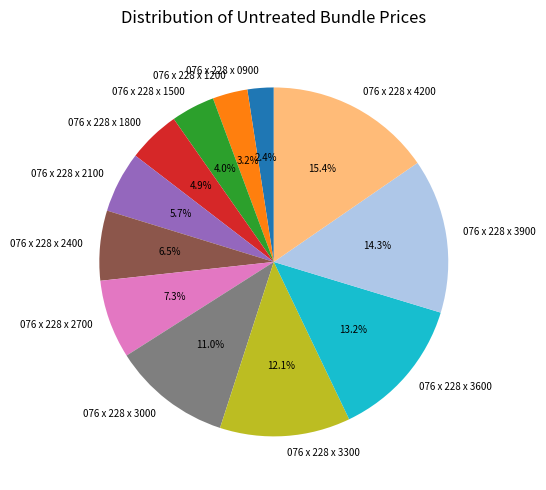

Does 076 x 228 x 1500 account for over 50% of the chart?

No